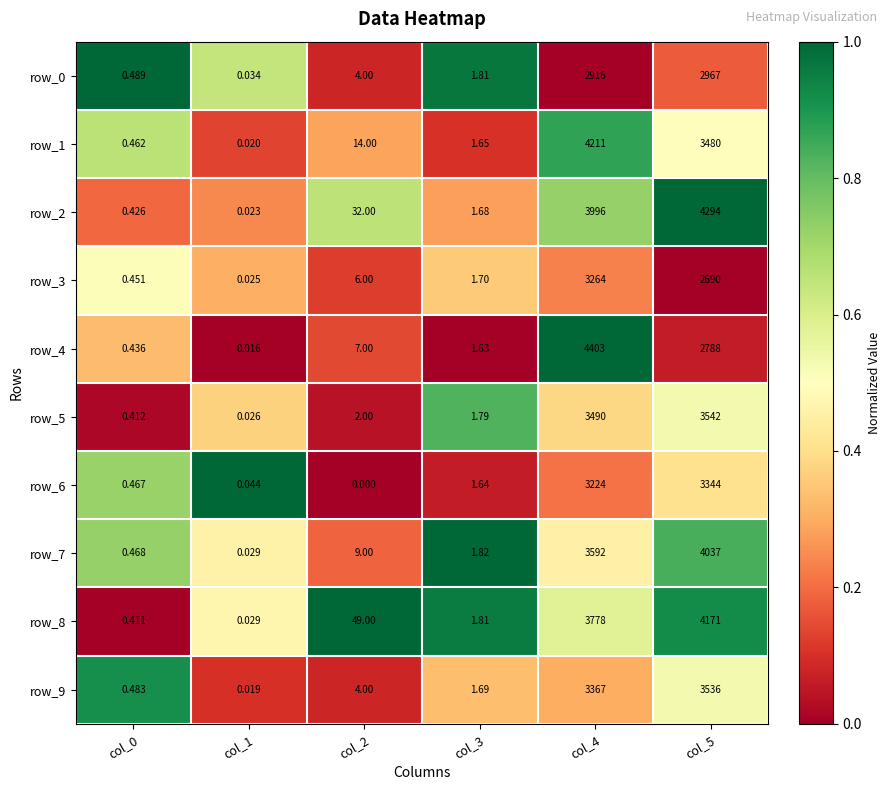

Is it true that row_0 equals 1.1 at col_1?

False